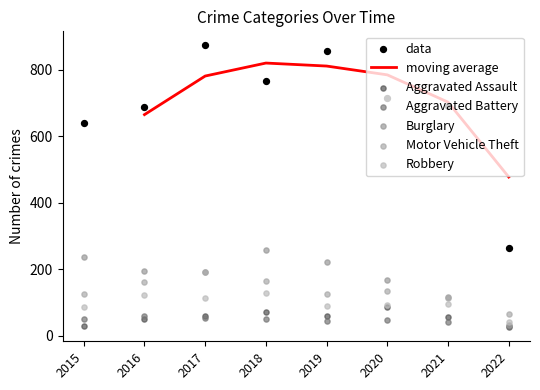

Is the value of Burglary at 2017 greater than the value of Motor Vehicle Theft at 2017?

Yes